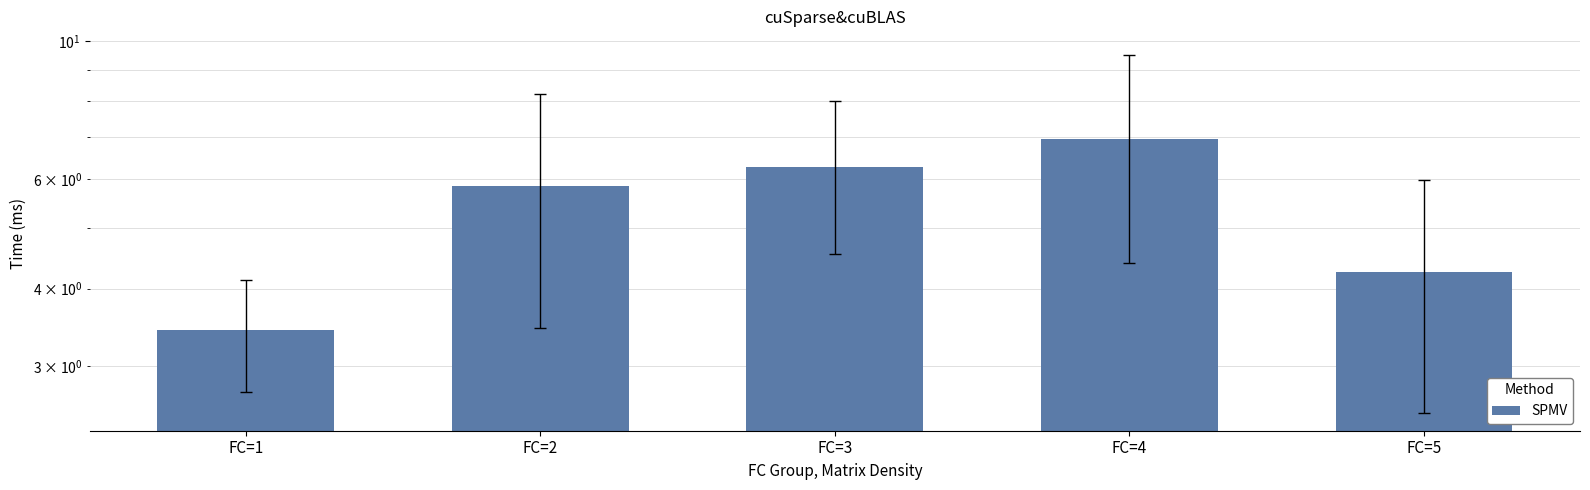

Is it true that the value at FC=2 is 3.9?

False